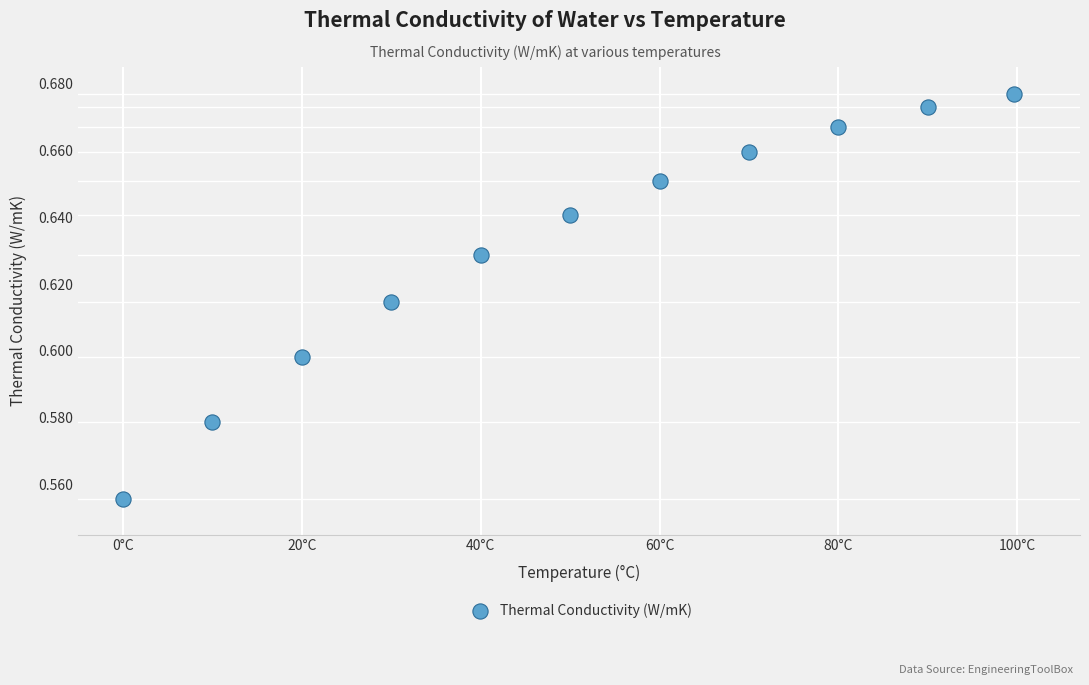

What is the average X value?

50.0